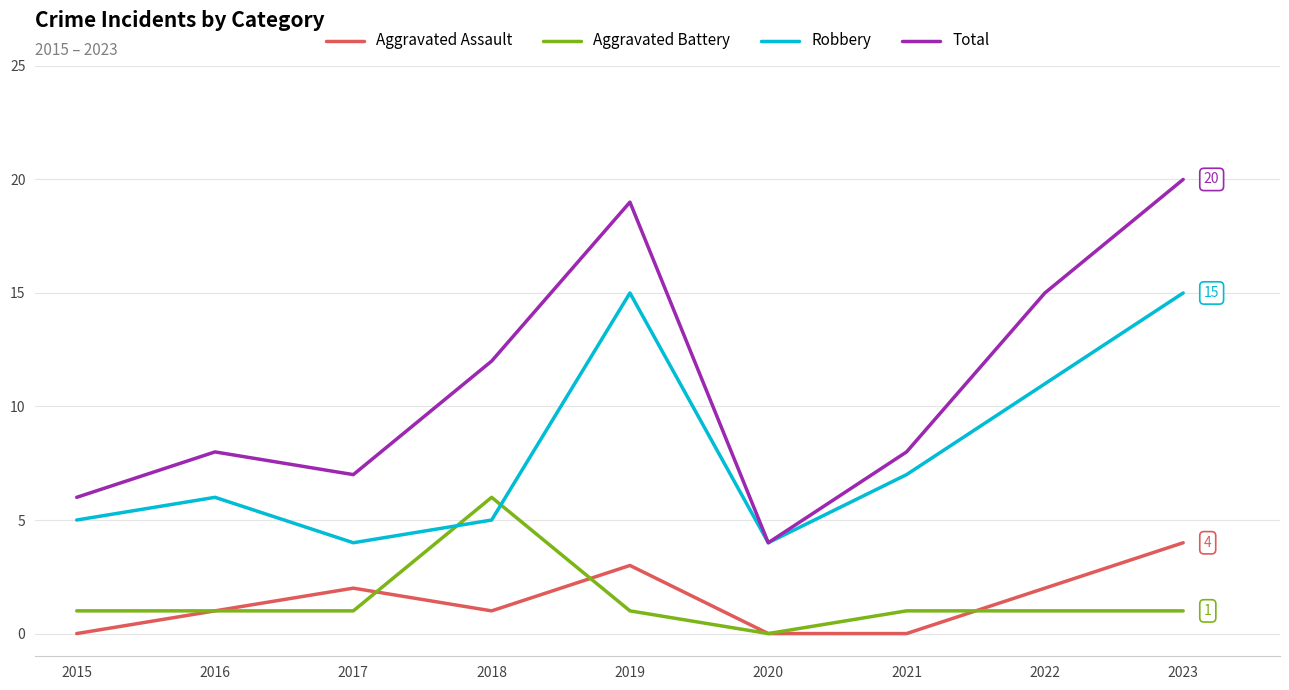

Reading left to right, list all the values displayed in this chart.

Aggravated Assault: 0	1	2	1	3	0	0	2	4
Aggravated Battery: 1	1	1	6	1	0	1	1	1
Robbery: 5	6	4	5	15	4	7	11	15
Total: 6	8	7	12	19	4	8	15	20